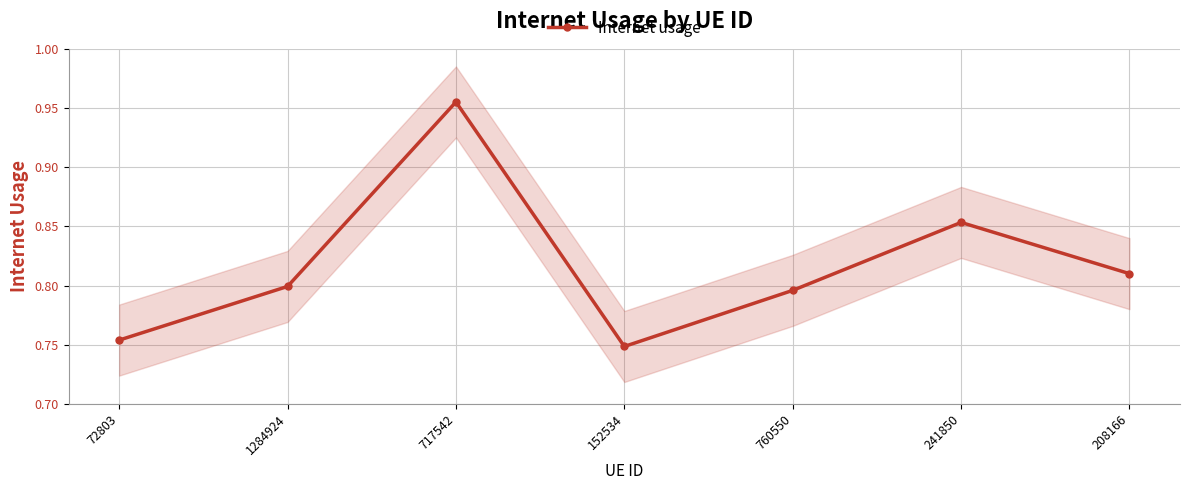

At which category does the chart reach its minimum across all series?

152534